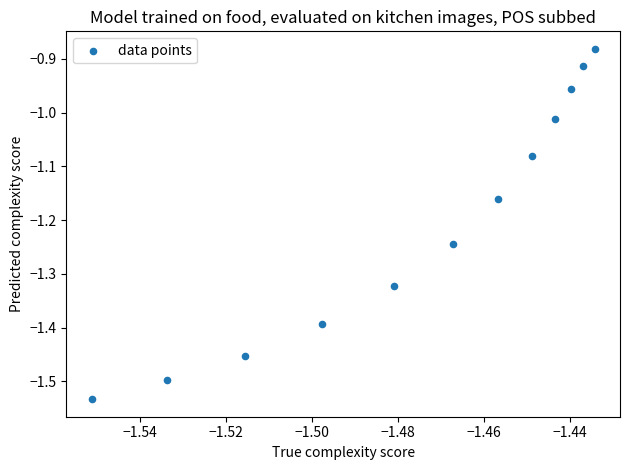

How many points are shown in the scatter plot?

12